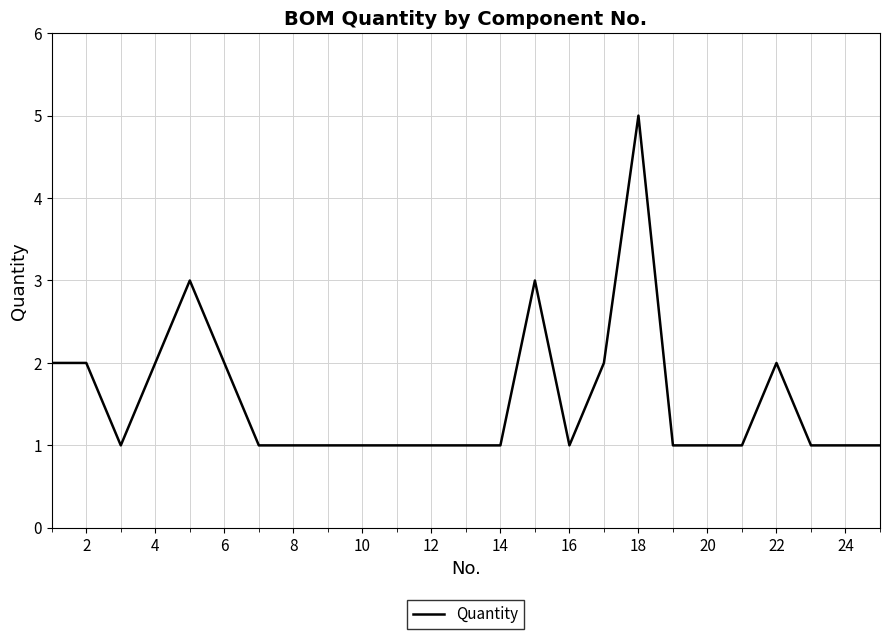

What is the difference between the maximum and minimum values?

4